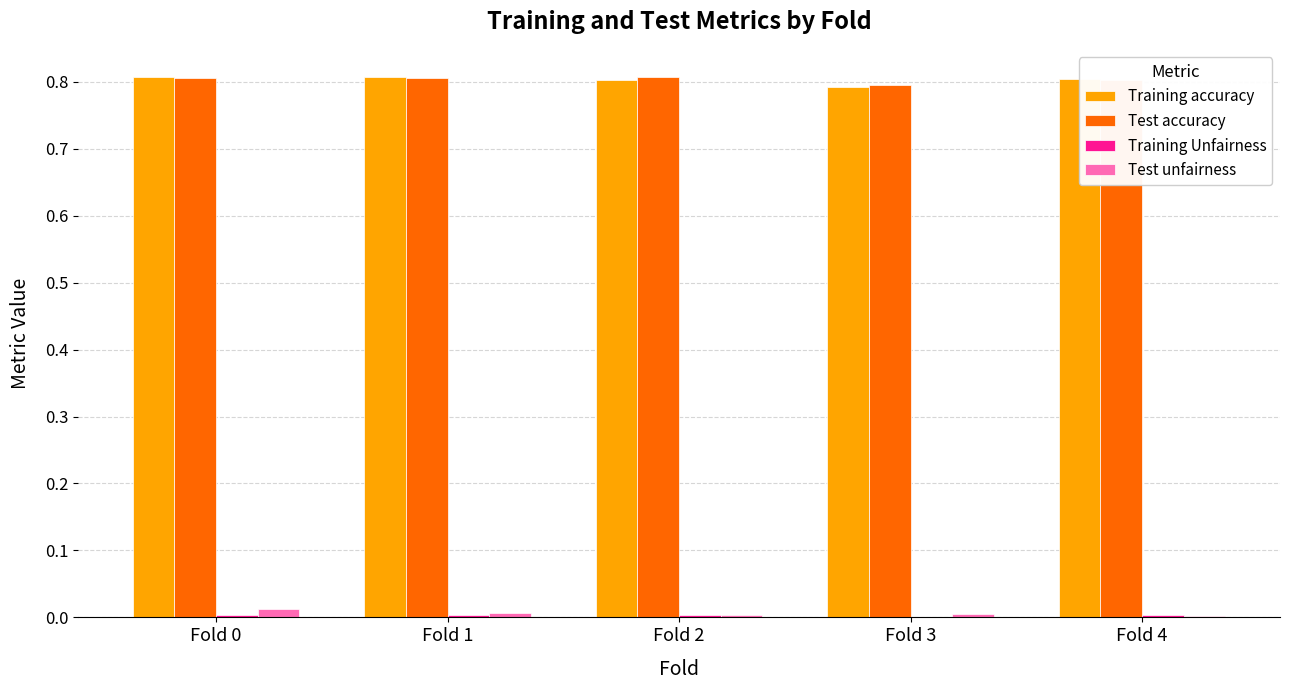

What is the sum of all Test accuracy values?

4.0